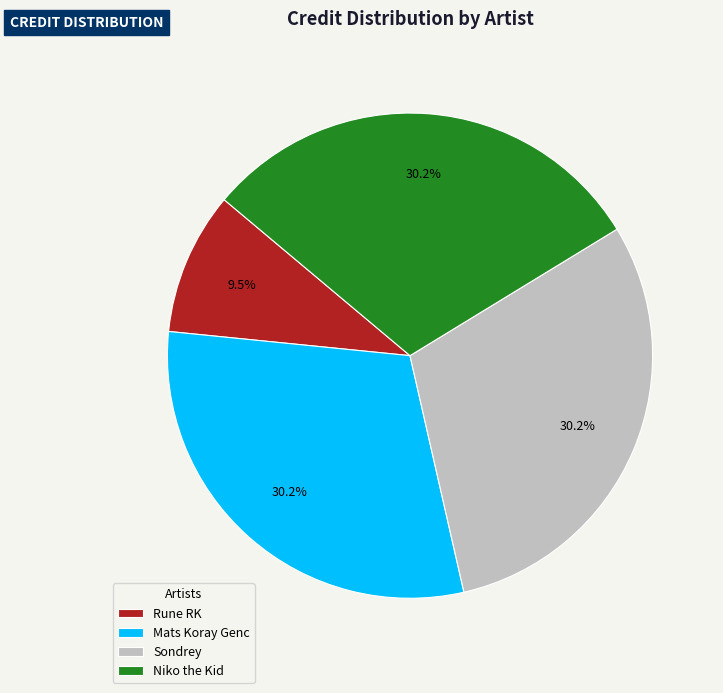

What percentage do Mats Koray Genc and Rune RK together represent?

39.7%